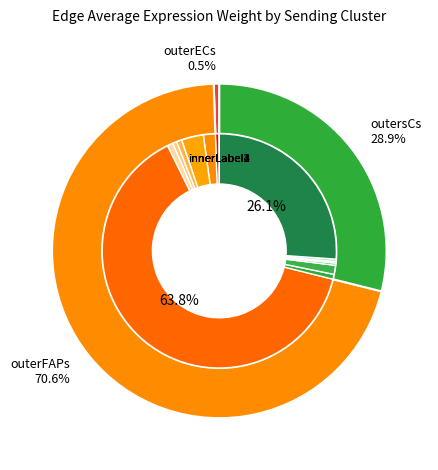

Which has a higher value, ECs or FAPs?

FAPs